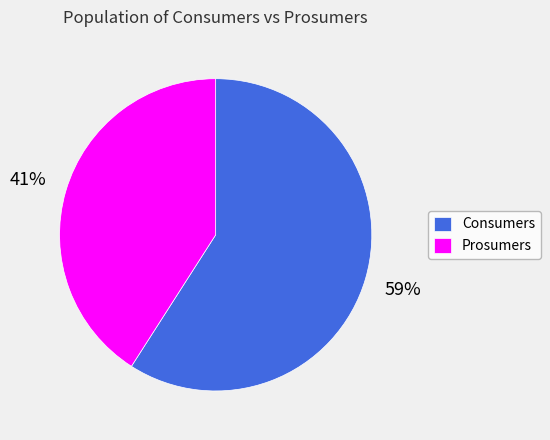

Between Consumers and Prosumers, which is larger?

Consumers